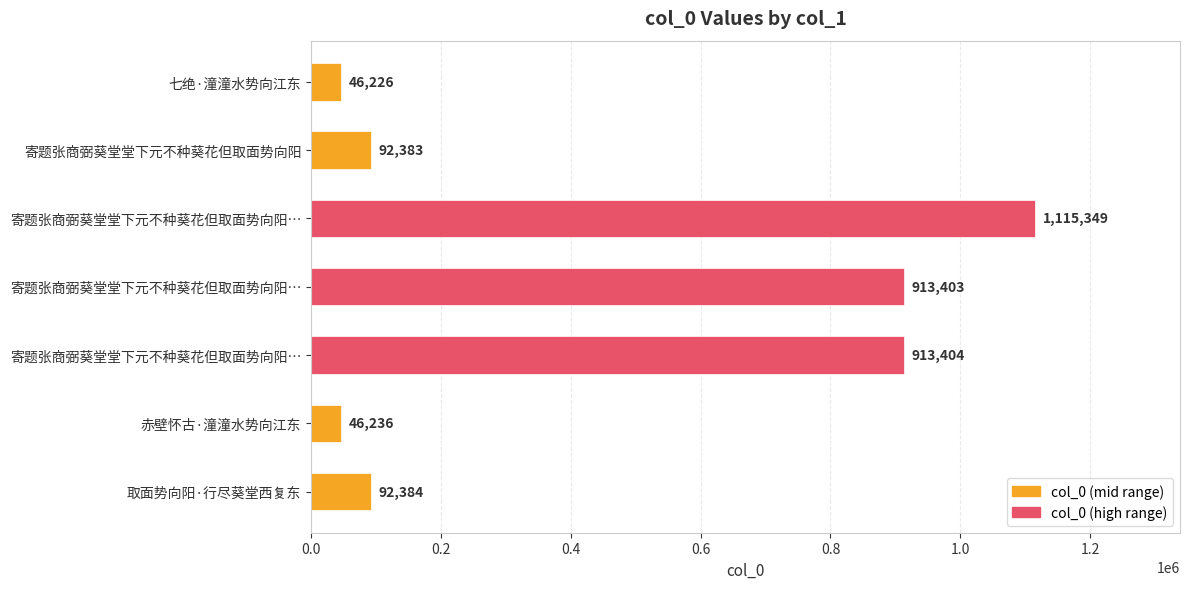

Does the chart contain any negative values?

No